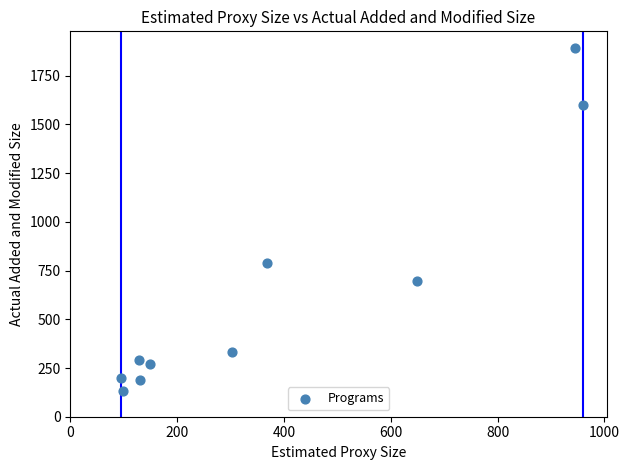

What Y value in the scatter plot is closest to 1011?

788